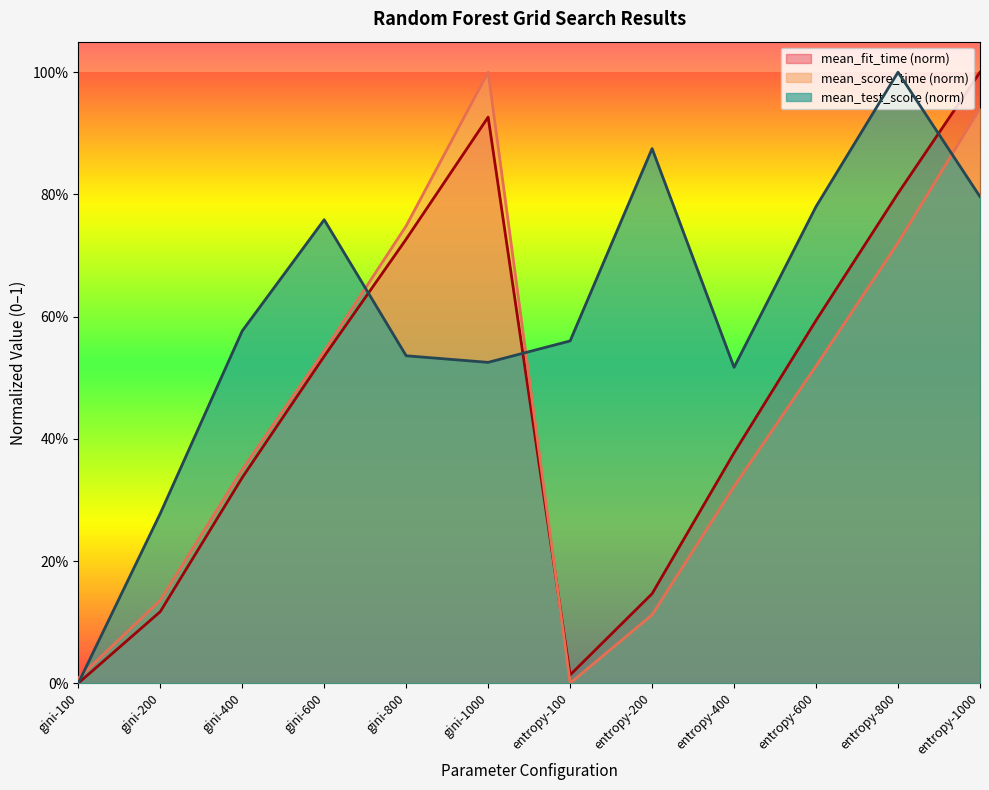

True or false: mean_fit_time has more than 2 points higher than both neighbors.

False